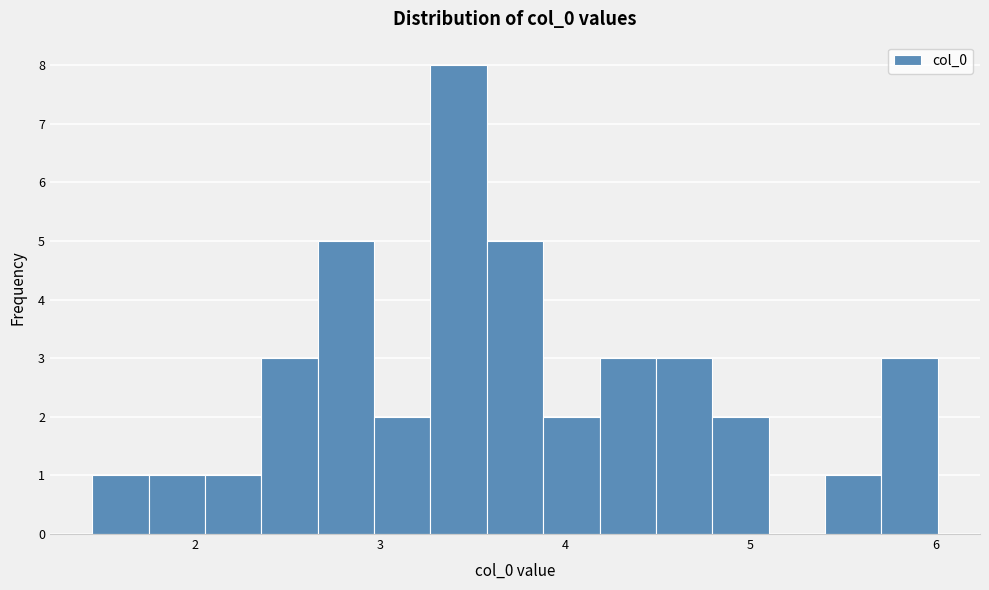

Around what value on the x-axis is the tallest bar? Give the approximate position of its centre, as read against the axis.

3.4